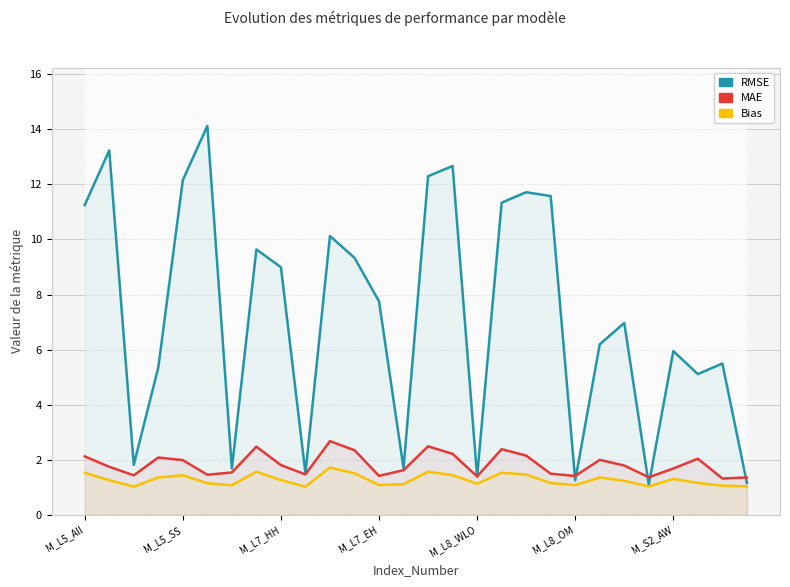

What is the sum of all Bias values?

35.6